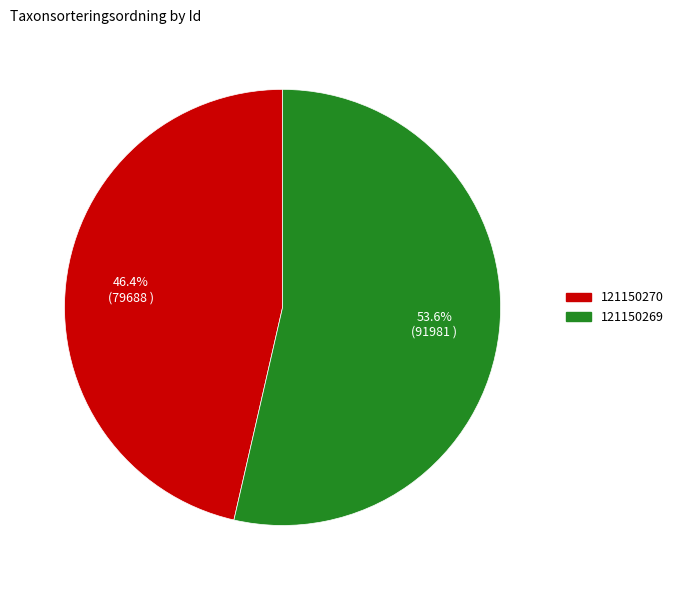

How many segments does this pie chart have?

2